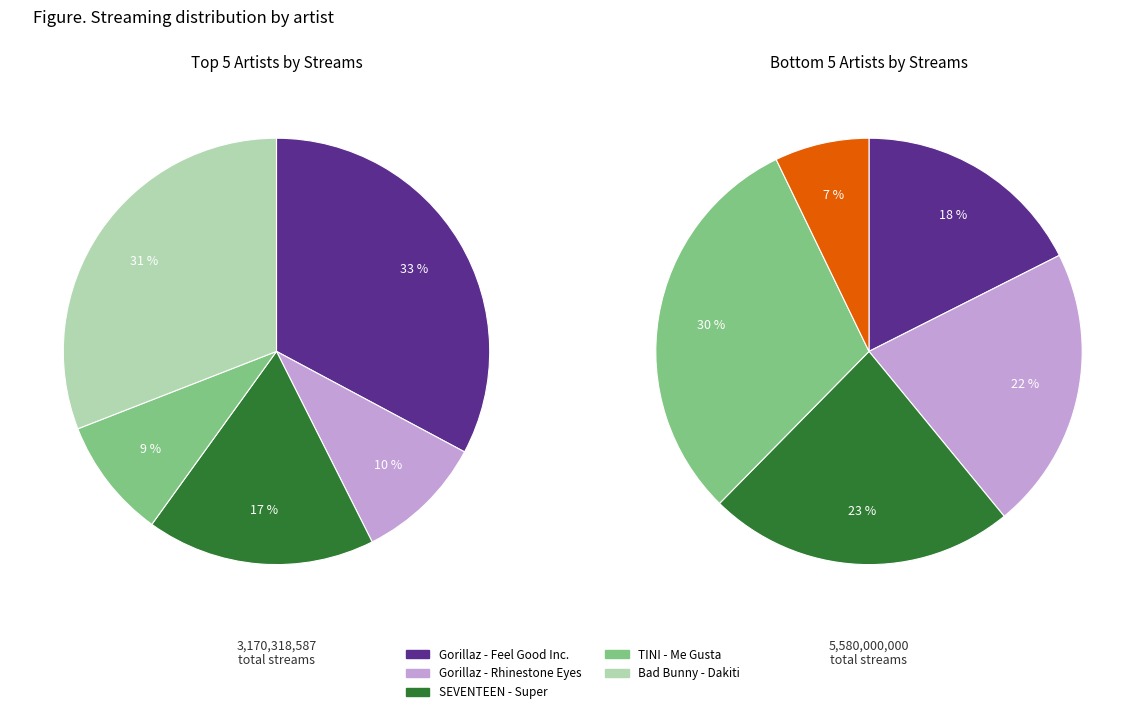

Do Gorillaz - Rhinestone Eyes and Bad Bunny - Dakiti together represent more than half of the pie?

No